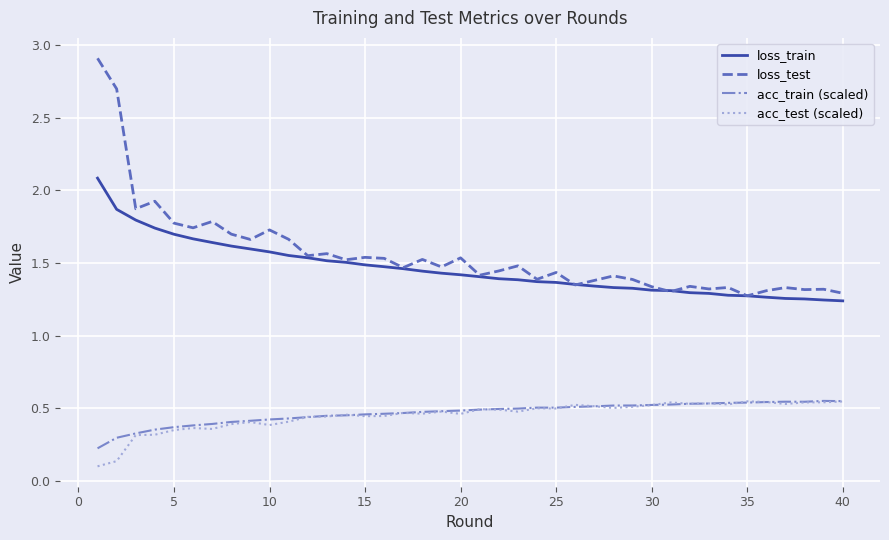

Which series has the widest spread of values?

loss_test